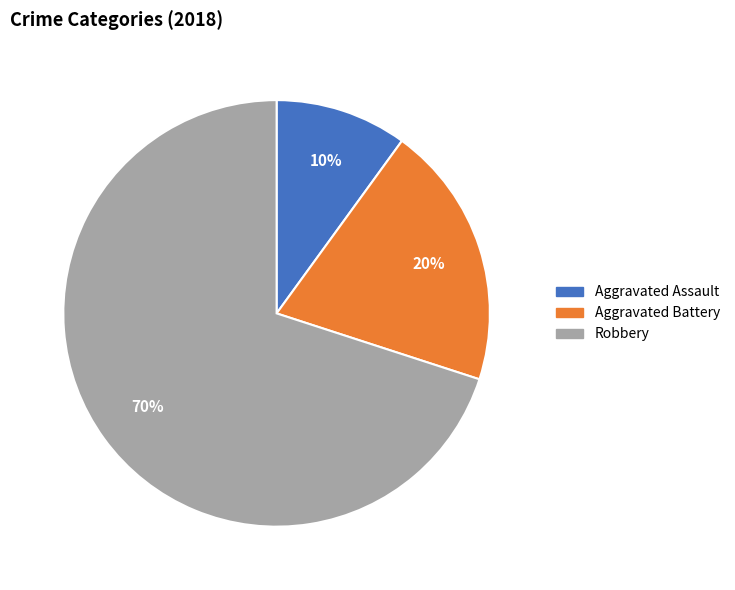

To the nearest percent, what portion does Aggravated Assault represent?

10%